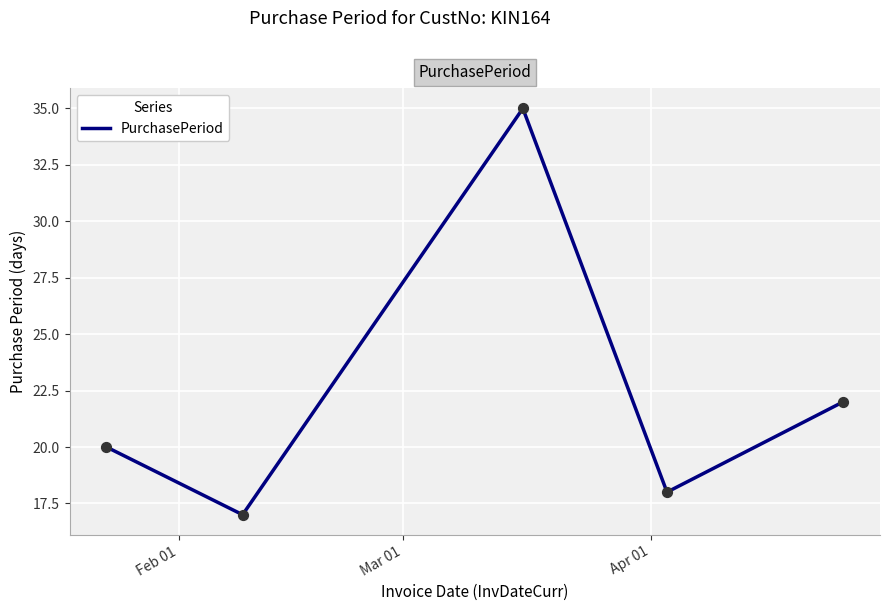

What is the average value?

22